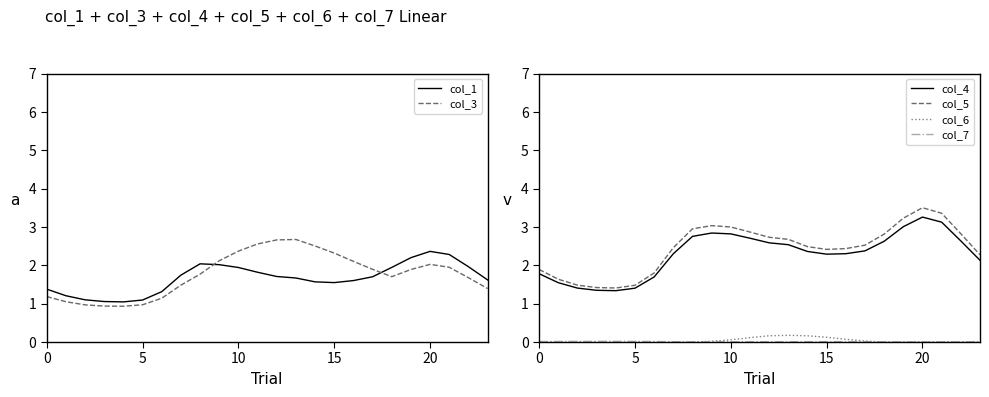

What is the sum of the col_6 values at 11 and 10?

0.2